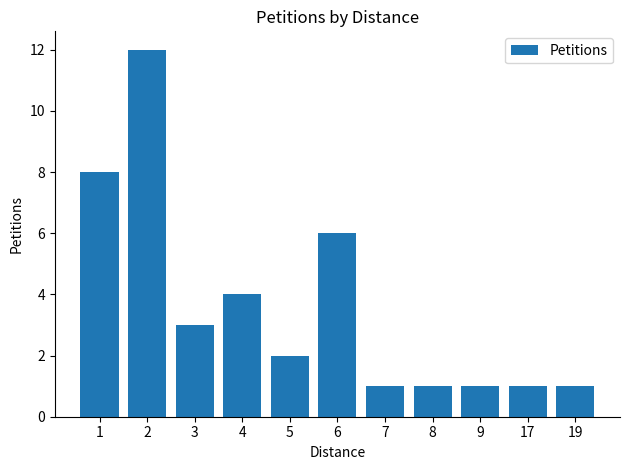

Approximately how many times larger is the value at 9 compared to 8?

1.0